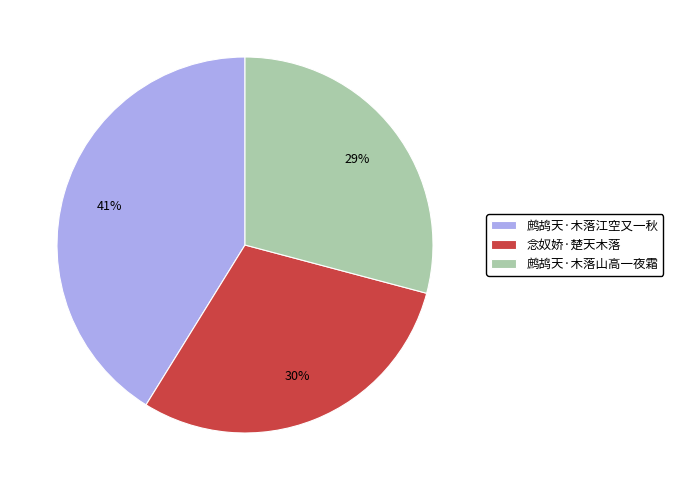

To the nearest percent, what is the average slice percentage?

33%